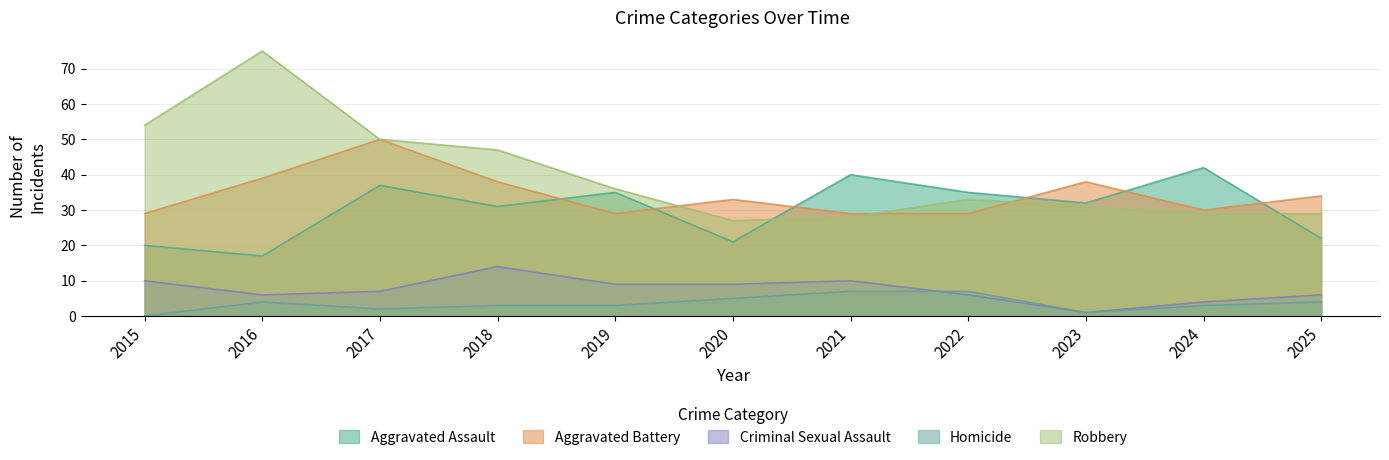

Reading left to right, what are all the values shown in this chart?

Aggravated Assault: 20	17	37	31	35	21	40	35	32	42	22
Aggravated Battery: 29	39	50	38	29	33	29	29	38	30	34
Criminal Sexual Assault: 10	6	7	14	9	9	10	6	1	4	6
Homicide: 0	4	2	3	3	5	7	7	1	3	4
Robbery: 54	75	50	47	36	27	28	33	31	29	29